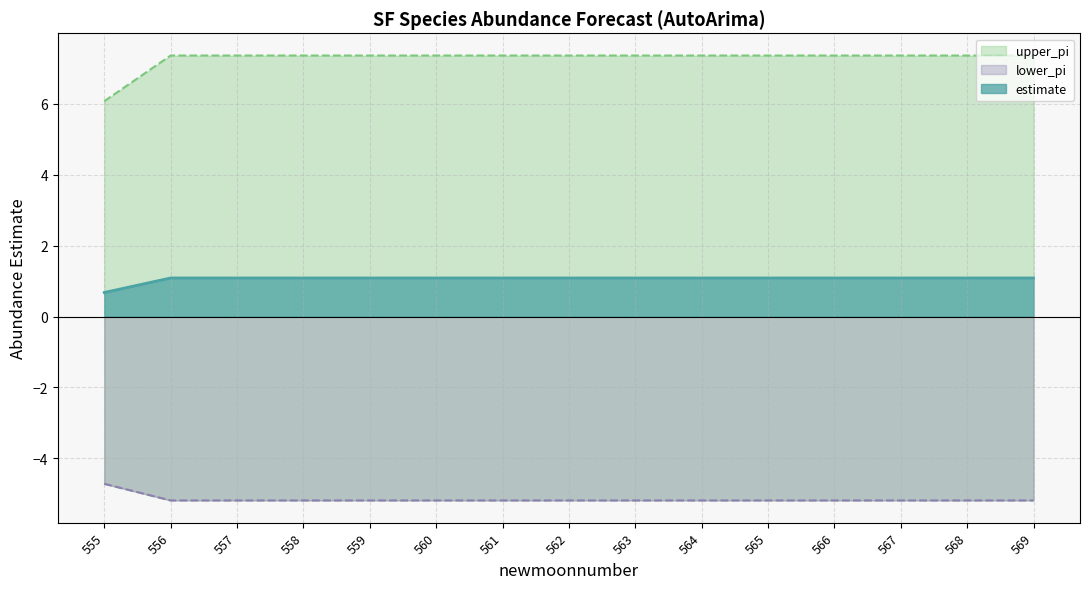

Between 558 and 557, which is larger?

558